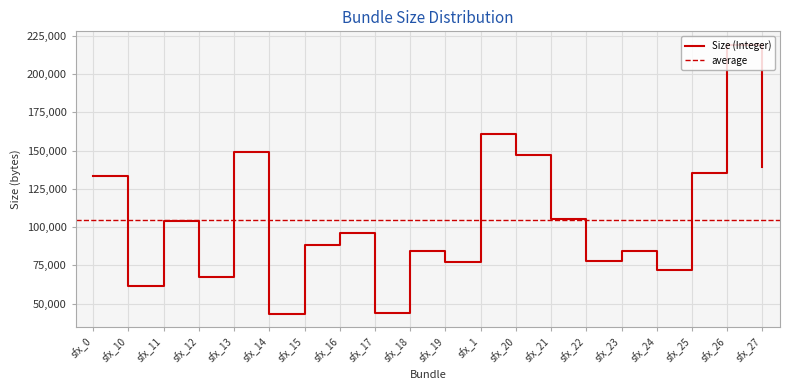

At which category does the chart reach its peak across all series?

sfx_26